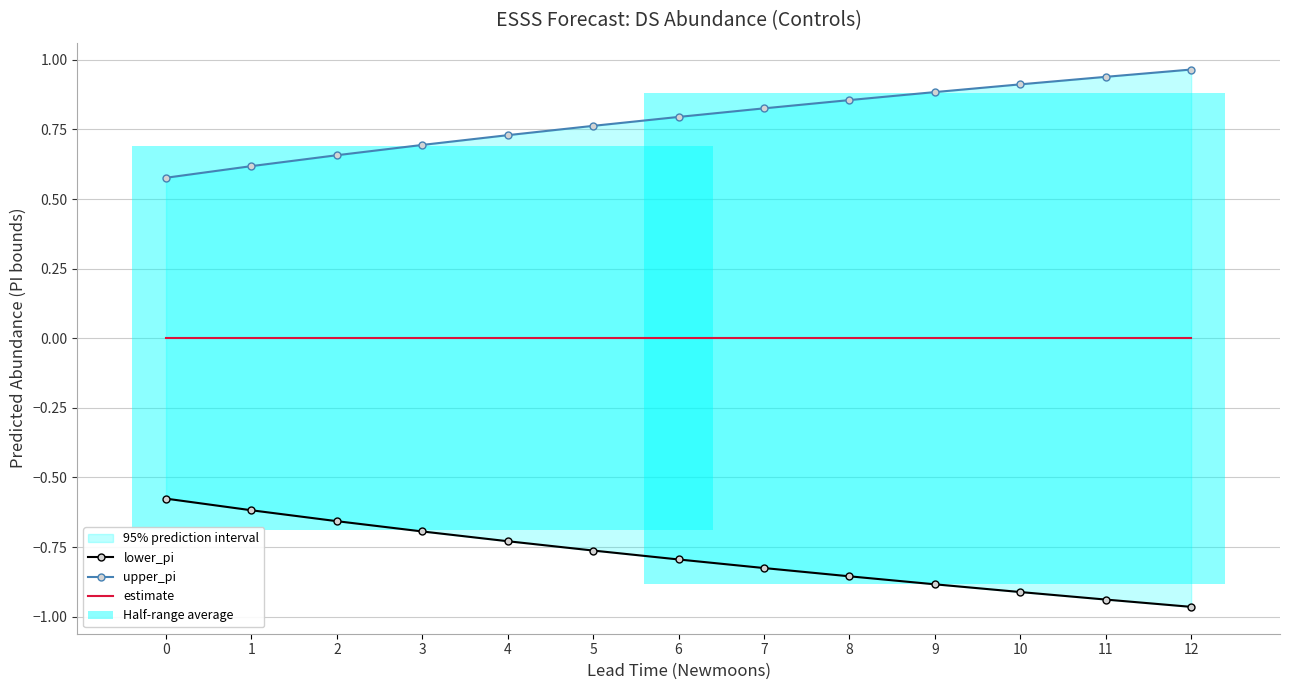

List the series in order of their peak value, highest first.

upper_pi, estimate, lower_pi